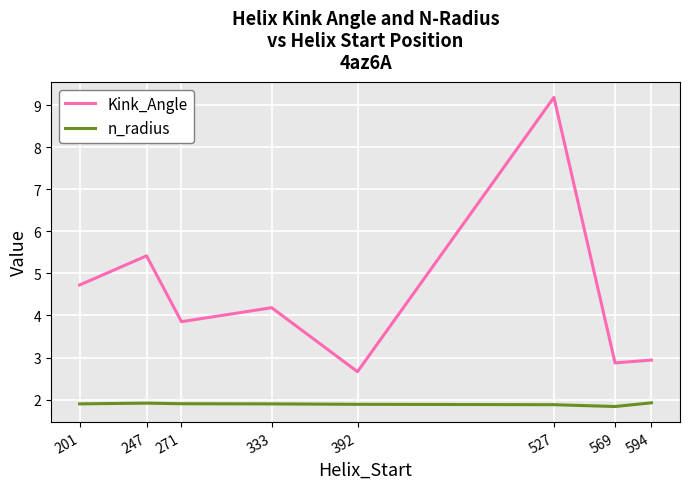

True or false: Kink_Angle has a value of 4.6 at 392.

False